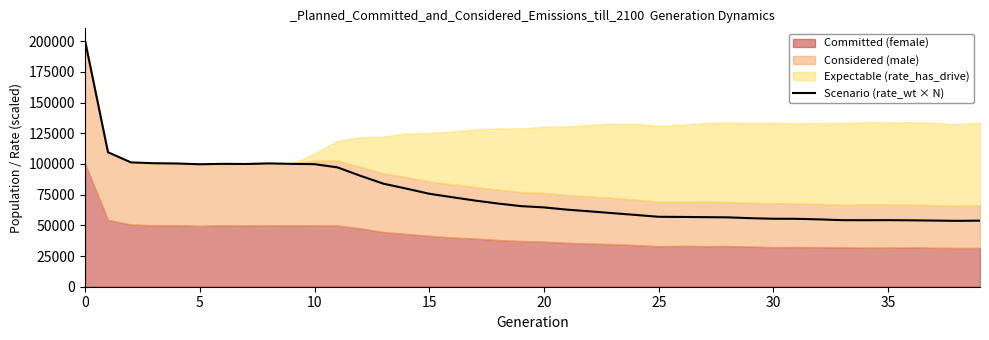

What is the value of the 1st point from the left?

200462.0